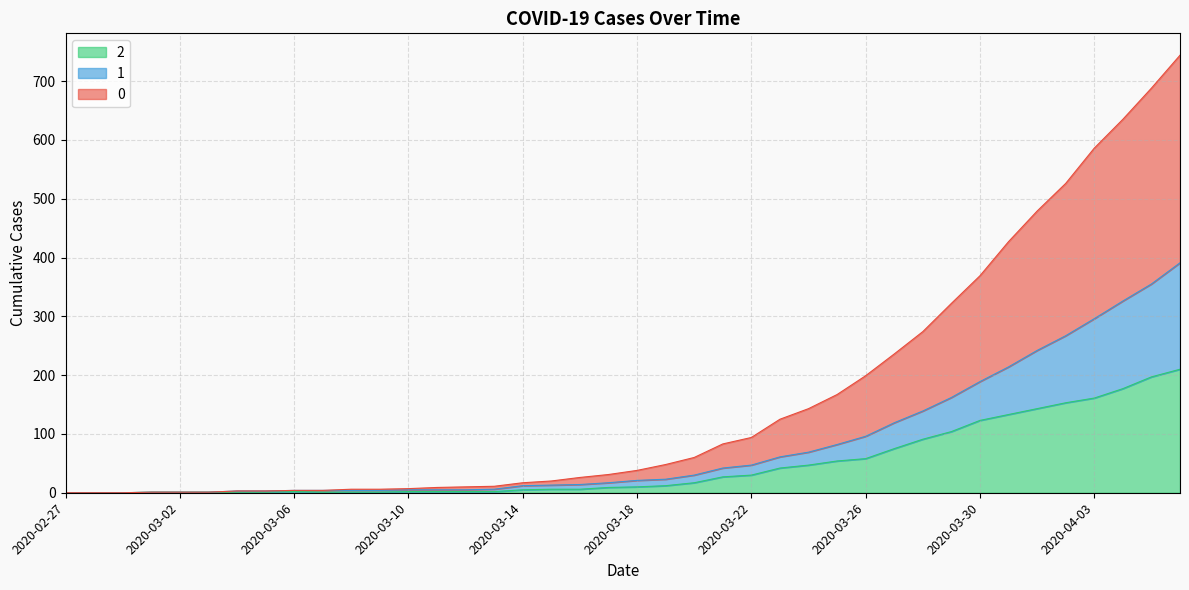

What is the sum of all 2 values?

1908